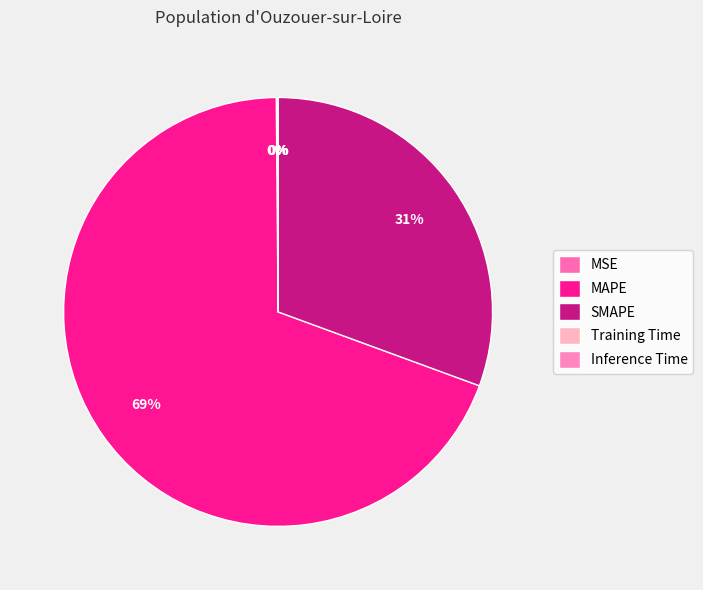

The Training Time slice represents 1% of the pie. True or false?

False